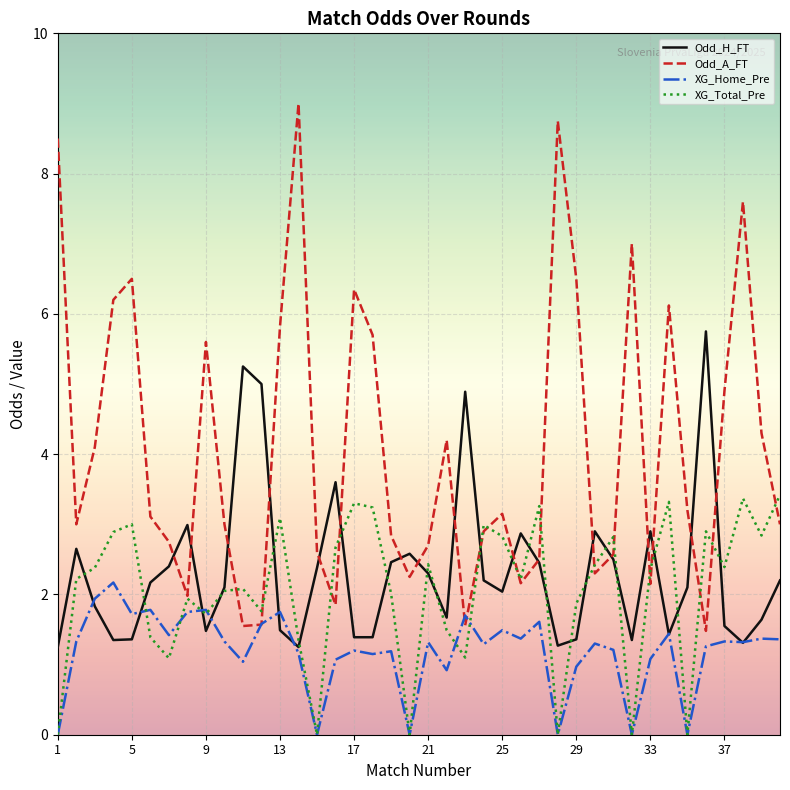

Is this an area chart (filled region under the line)?

No